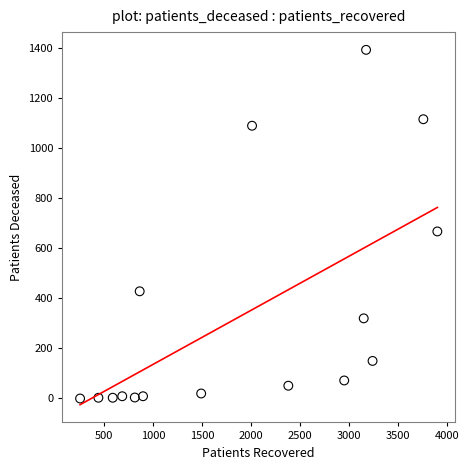

What Y value in the scatter plot is closest to 696?

667